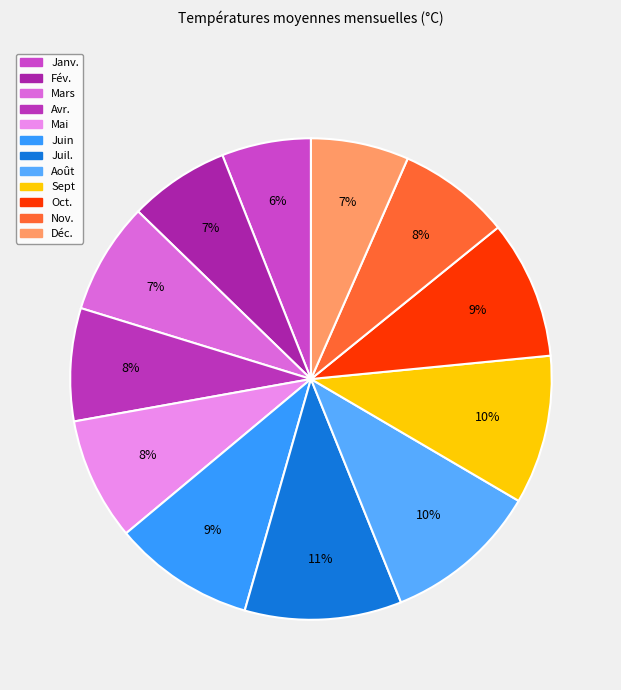

What percentage is the Mai slice, to the nearest percent?

8%